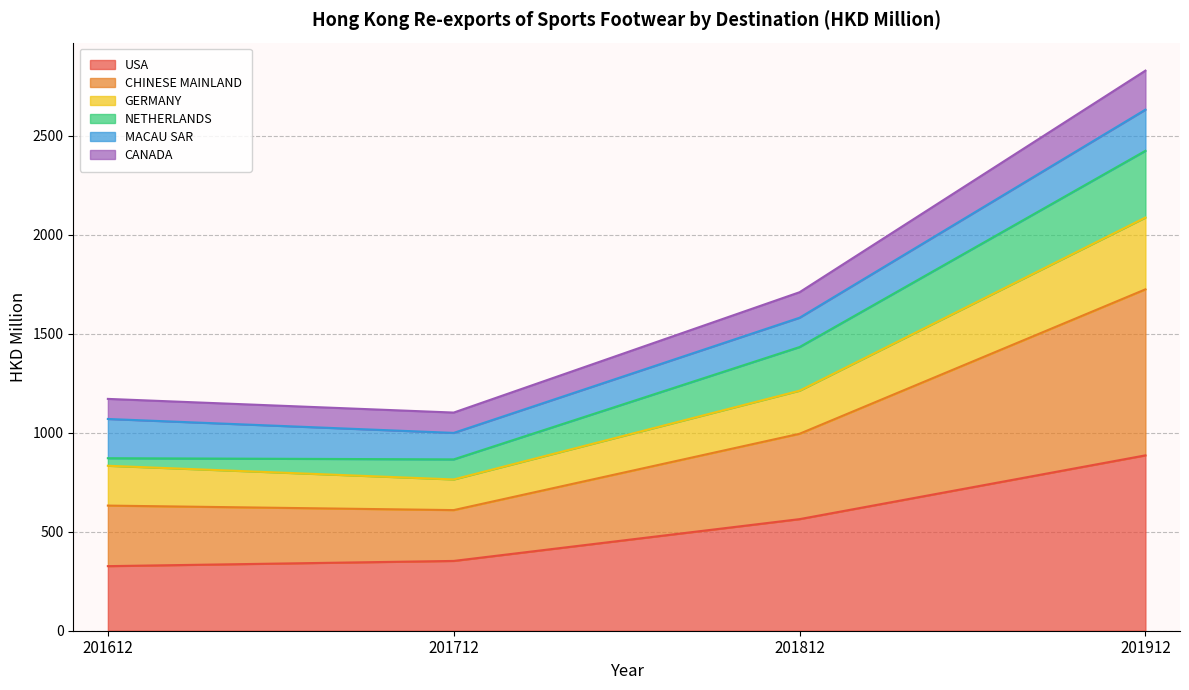

How many lines are shown in the chart?

6